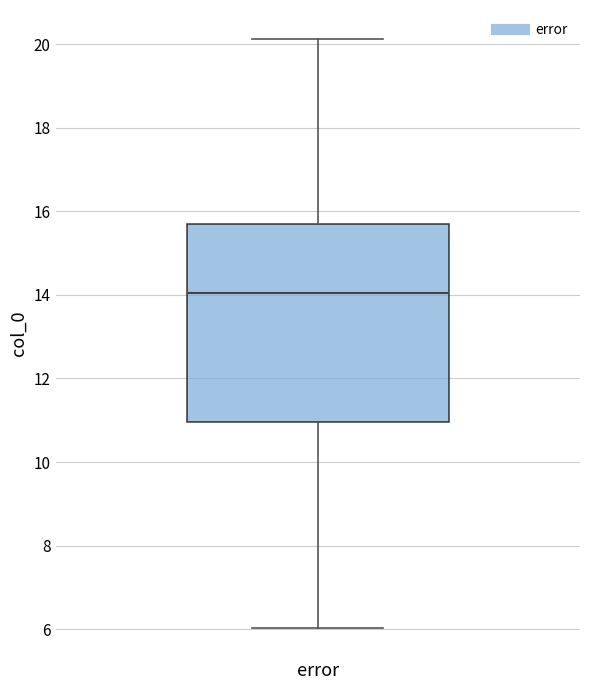

Read this box plot against the y-axis: the position of the median line, the range covered by the box, and the ends of both whiskers. The values are not printed on the chart, so give them approximately, as read against the axis.

median 14.0, box 11.0 to 15.8, whiskers 6.0 to 20.2